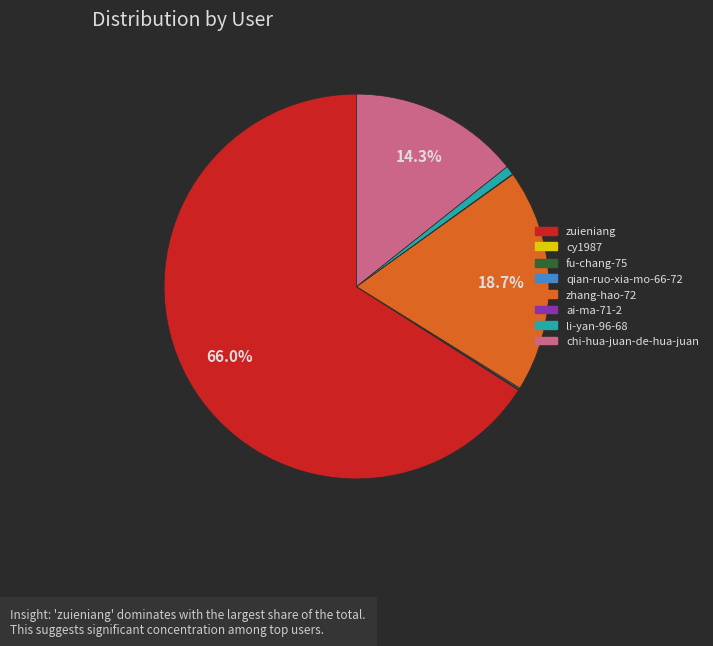

Which category accounts for the majority?

zuieniang